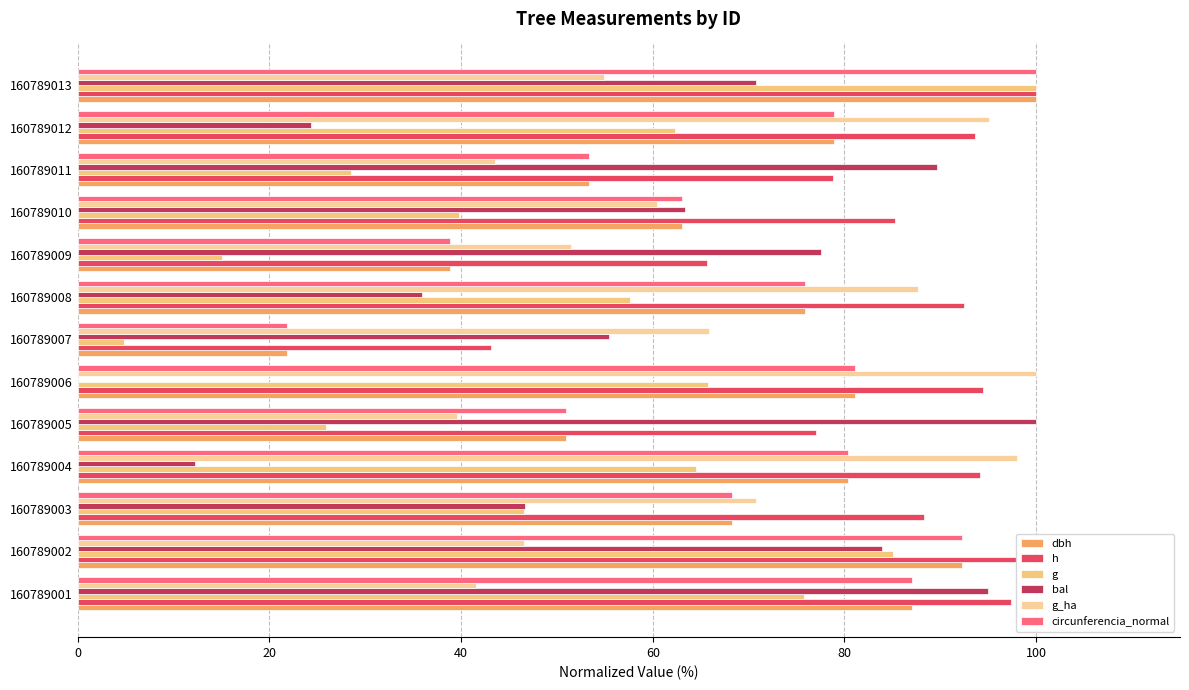

What is the maximum value shown in the chart?

100.0